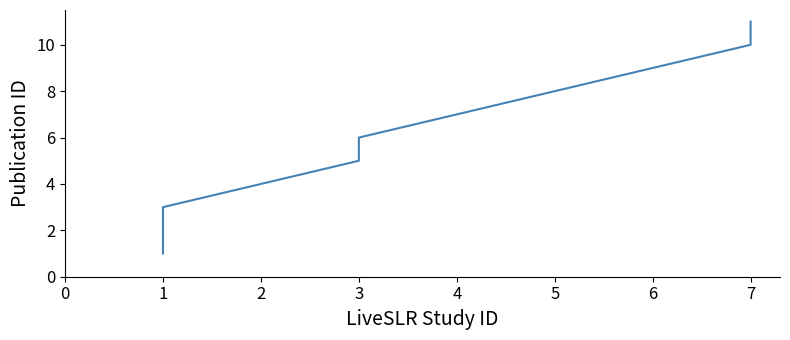

How many data points are less than 6?

5